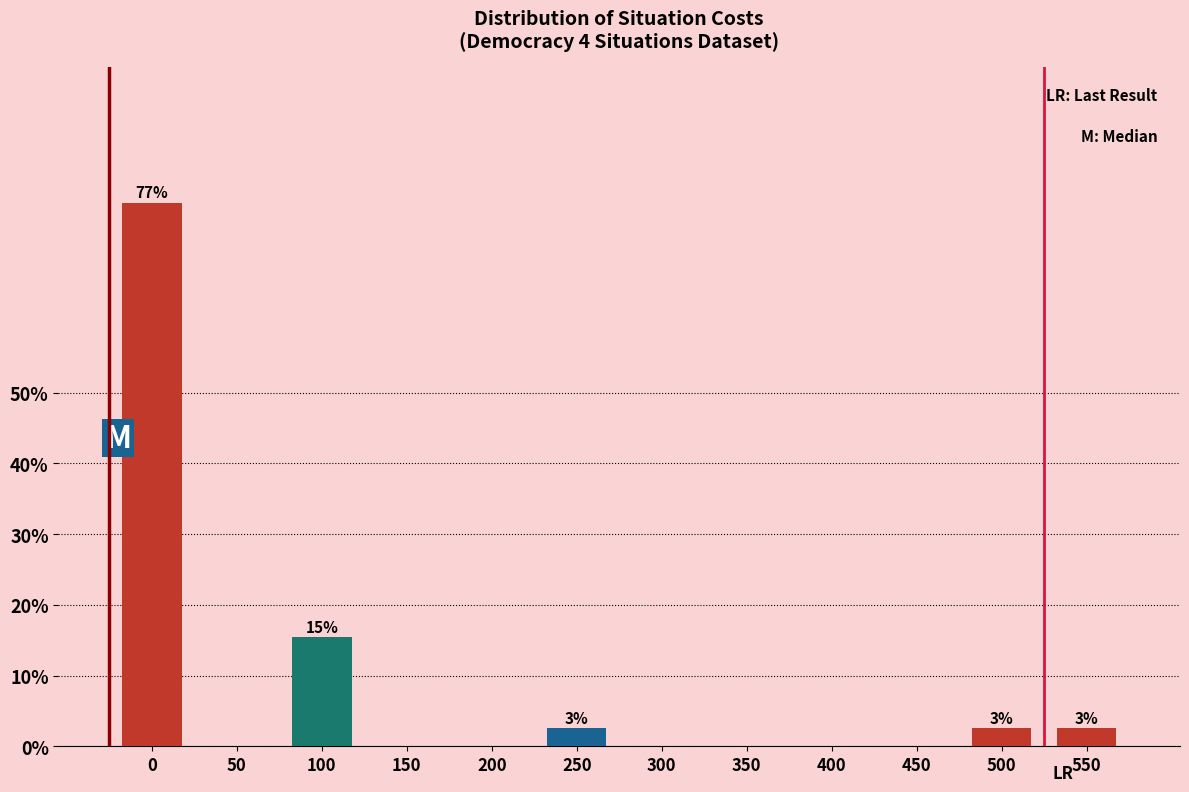

Reading left to right, extract all data points from this chart.

0=76.9	50=0.0	100=15.4	150=0.0	200=0.0	250=2.6	300=0.0	350=0.0	400=0.0	450=0.0	500=2.6	550=2.6